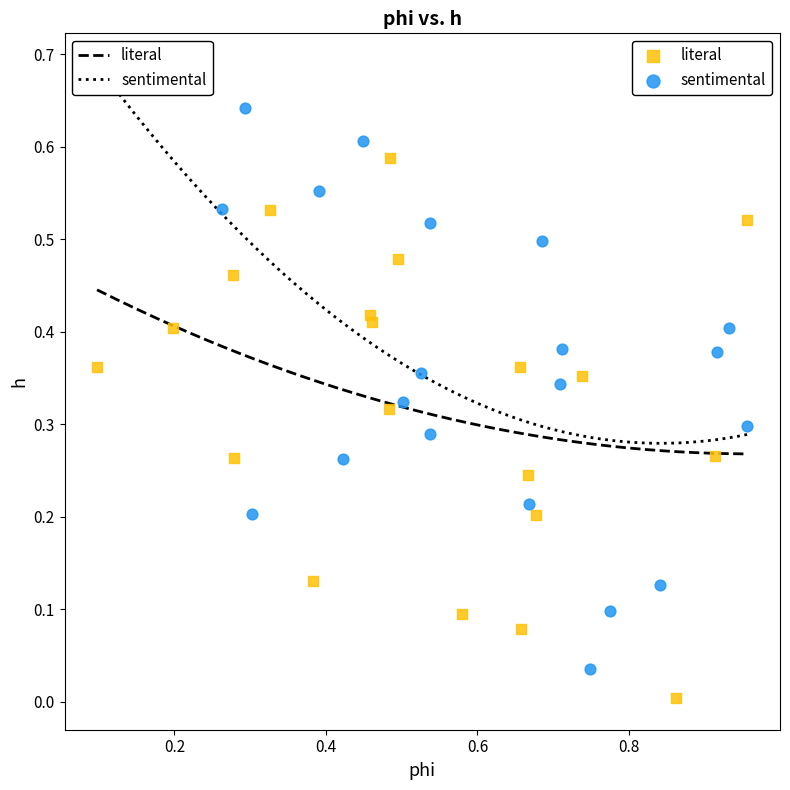

Which series contains the lowest Y value?

literal